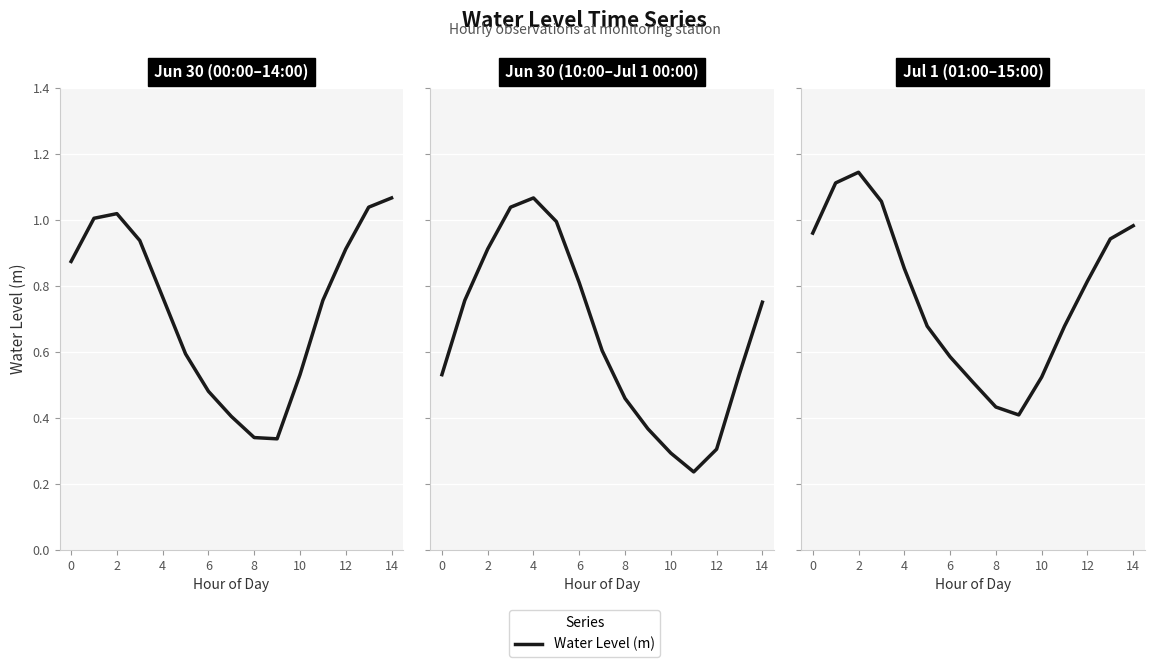

Which has a higher value, 8 or 14?

14